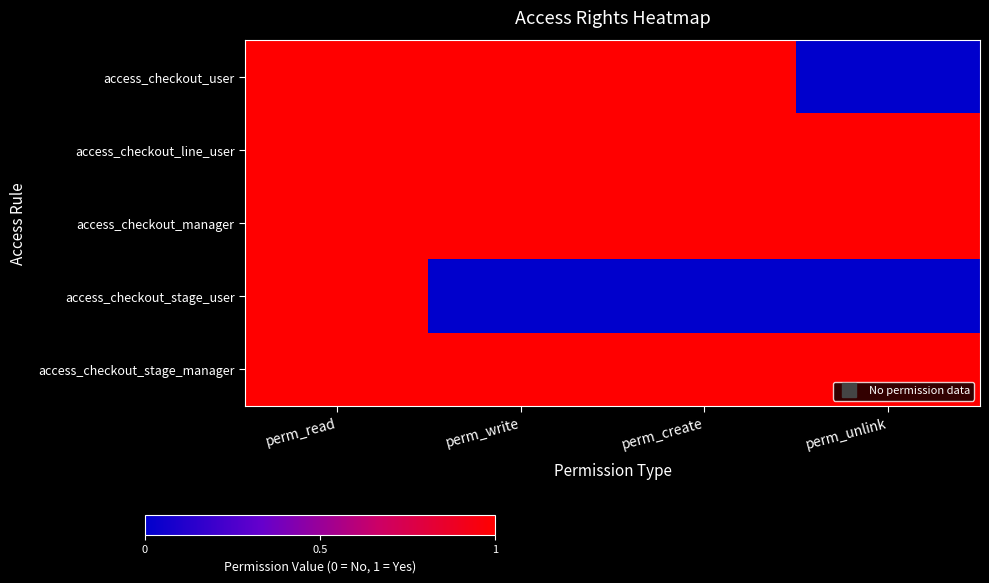

What is the total value across all series at perm_create?

4